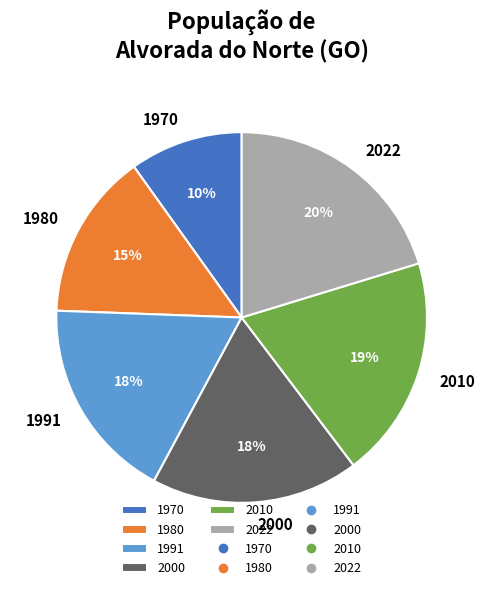

Does 1970 represent more than half of the total?

No